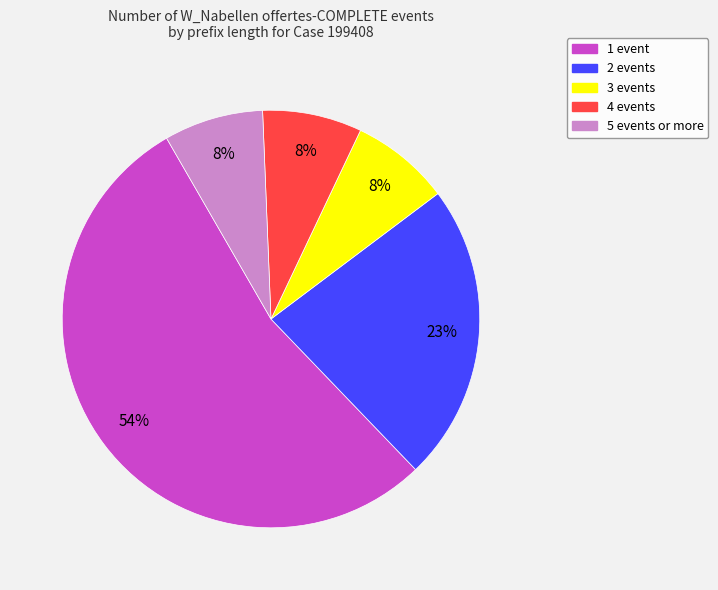

Count the number of slices in the pie.

5